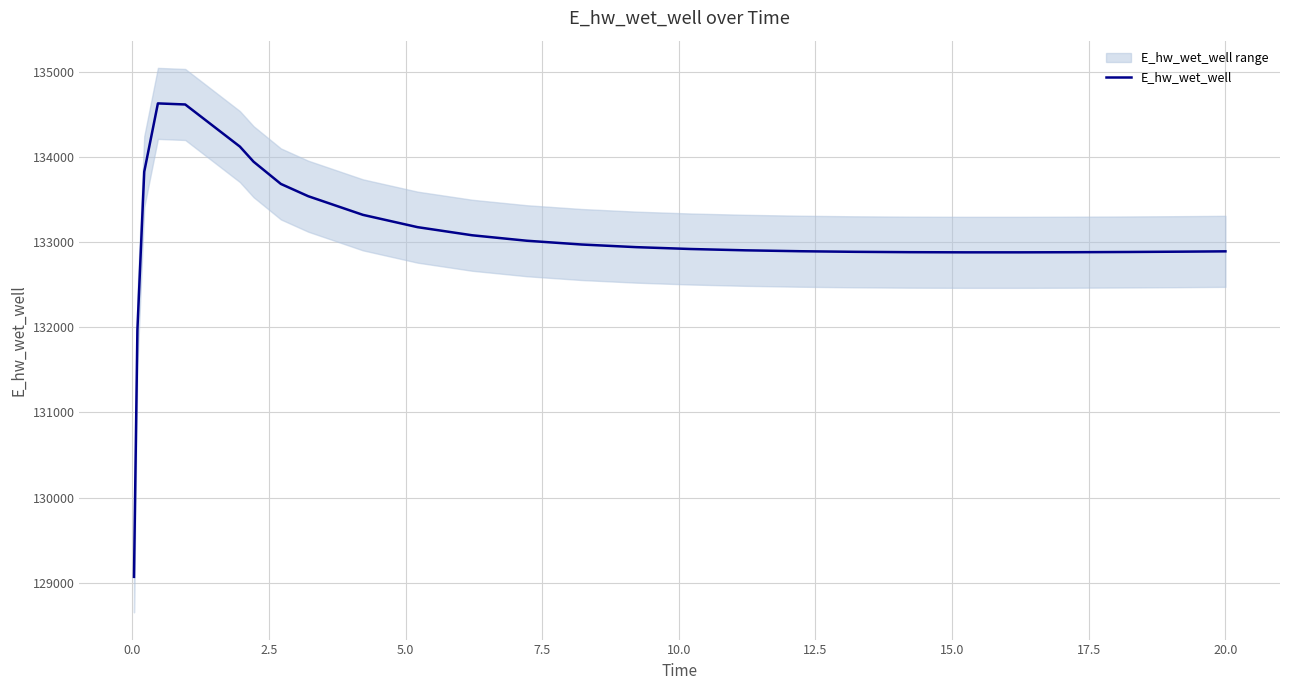

What is the difference between the second highest and second lowest values?

2645.6